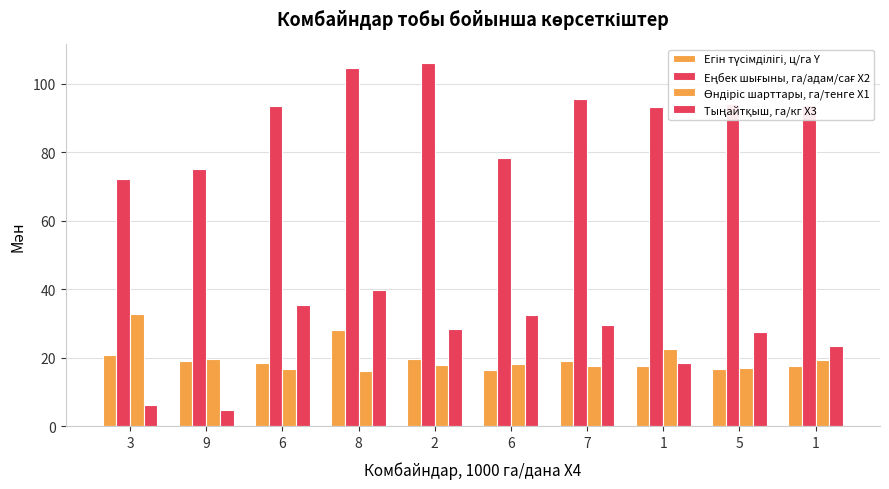

What is the maximum value for Егін түсімділігі, ц/га Y?

28.1